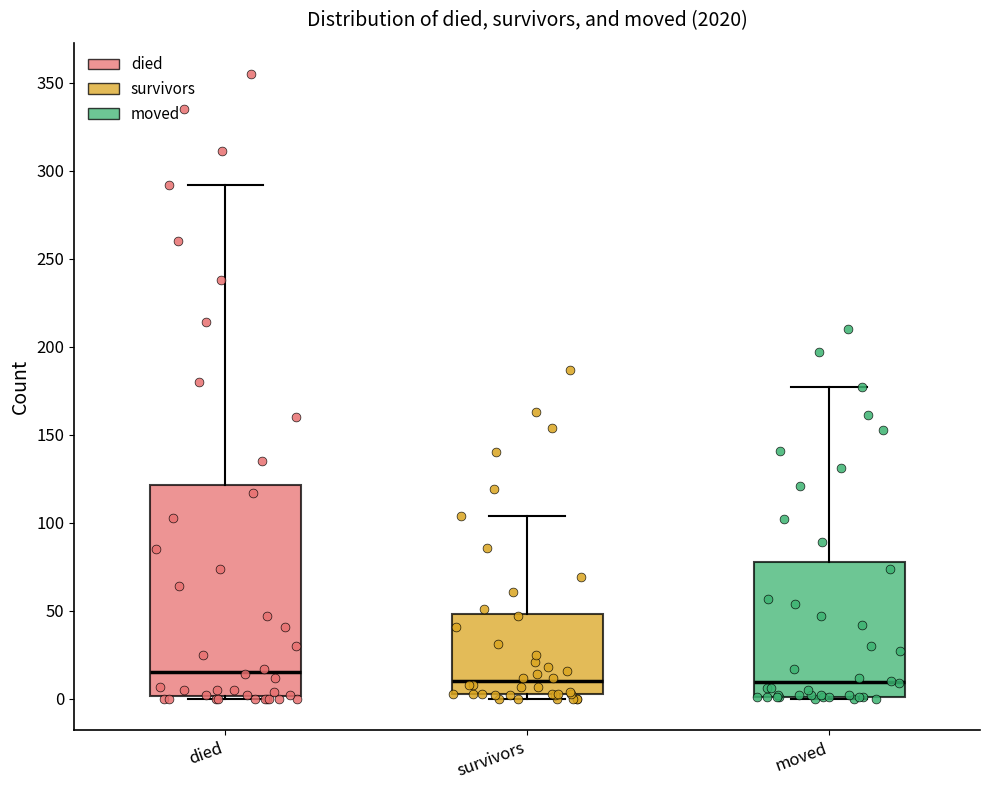

Reading left to right, transcribe this box plot: for each box, give where its median line is, the range the box spans, and where its two whiskers end, as read against the y-axis. The values are not printed on the chart, so give them approximately, as read against the axis.

died: median 15, box 0 to 120, whiskers 0 to 290
survivors: median 10, box 5 to 50, whiskers 0 to 105
moved: median 10, box 0 to 80, whiskers 0 to 175